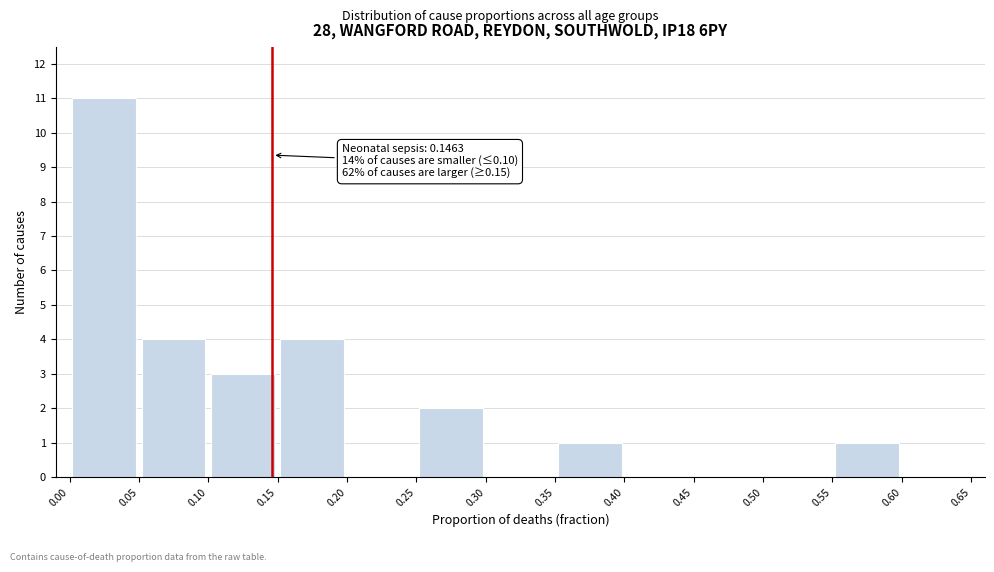

Over which range of the x-axis is the bar tallest?

0.00 to 0.05